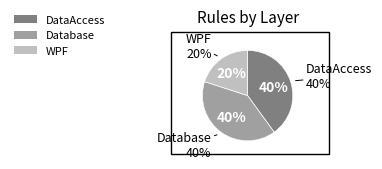

Which slice is the largest?

DataAccess